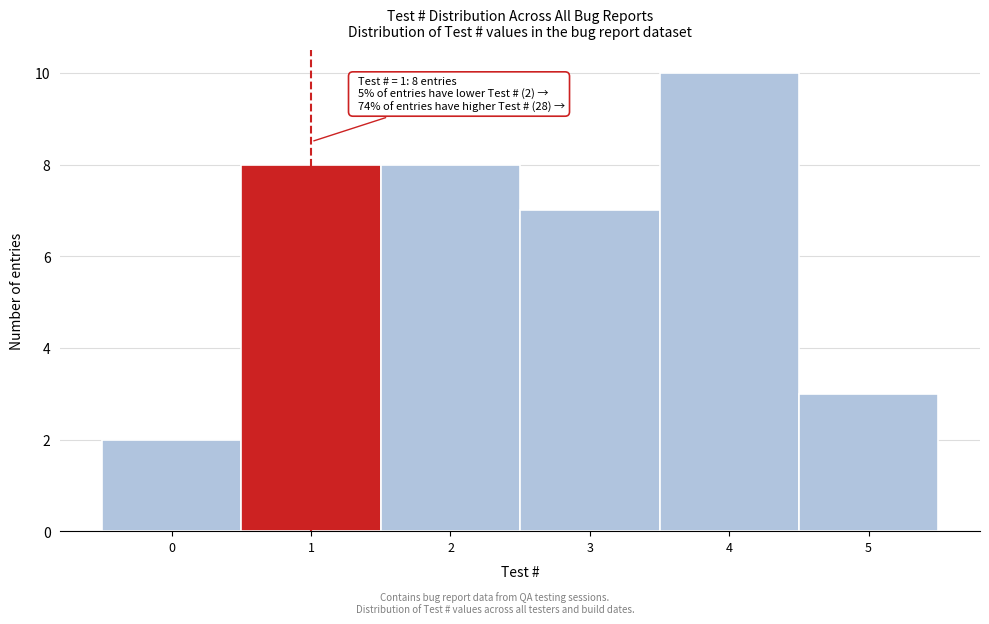

Which range on the x-axis has the tallest bar?

3.5 to 4.5